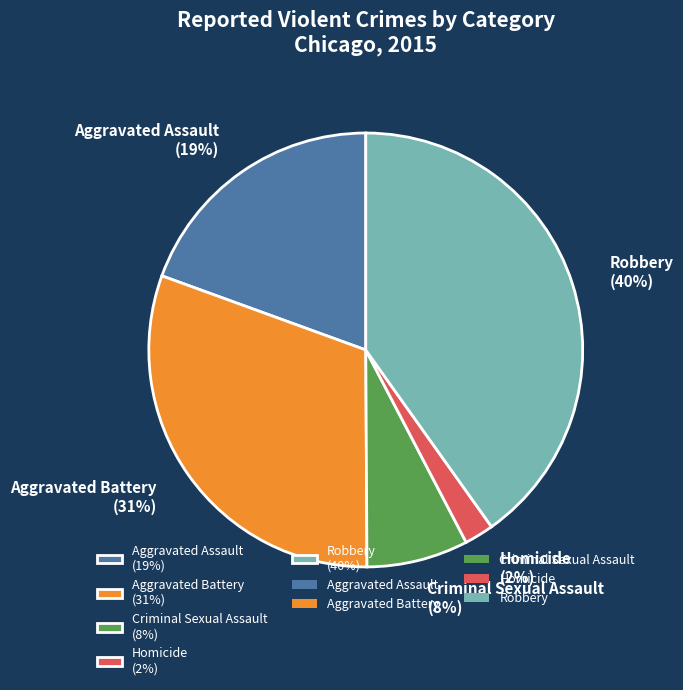

True or false: Aggravated Battery accounts for 31% of the total.

True